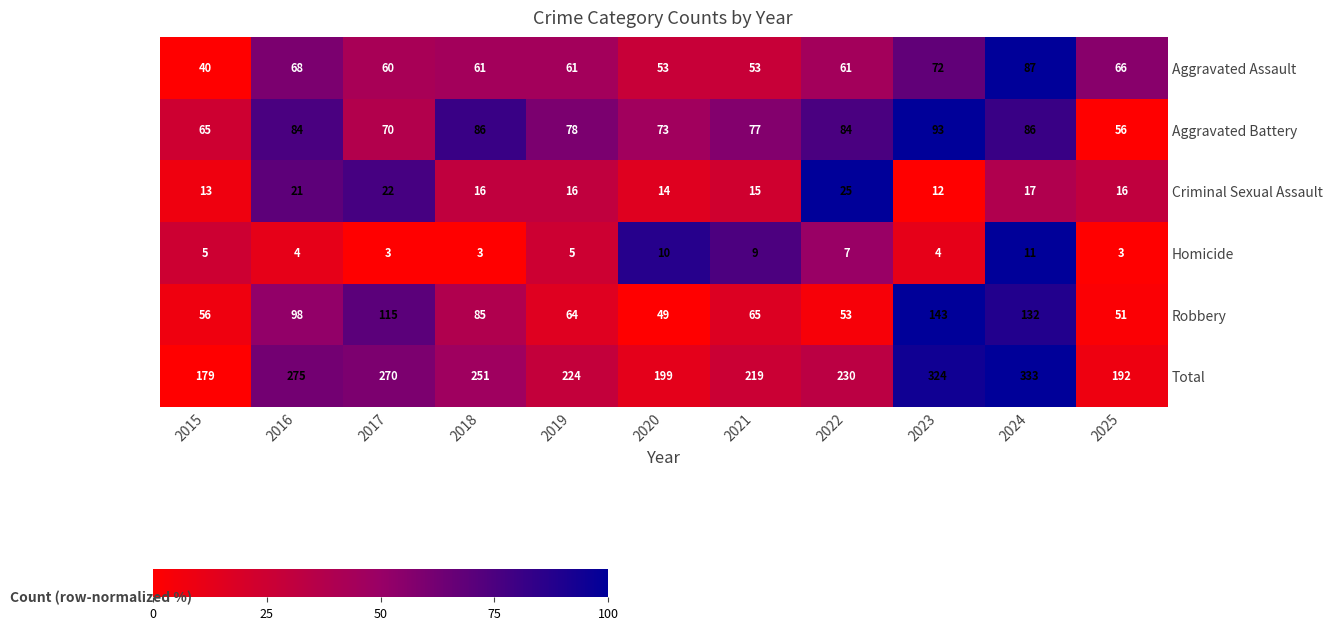

Is the value of Robbery at 2023 greater than the value of Total at 2018?

No